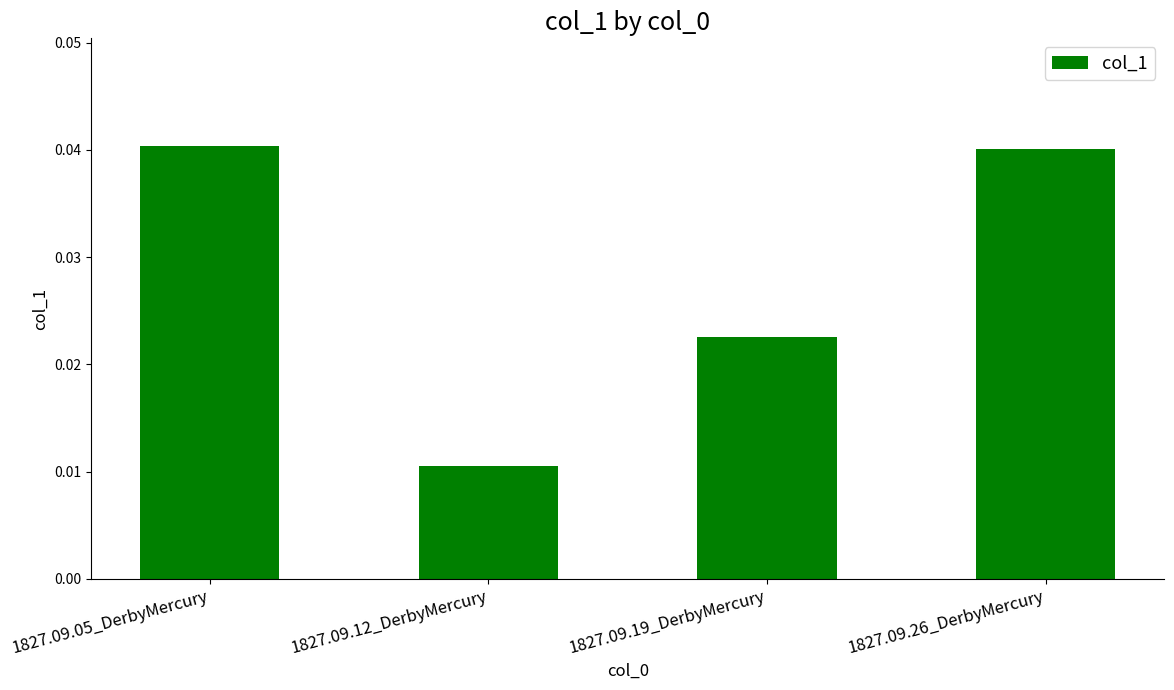

Which category has the lowest value across all series?

1827.09.12_DerbyMercury